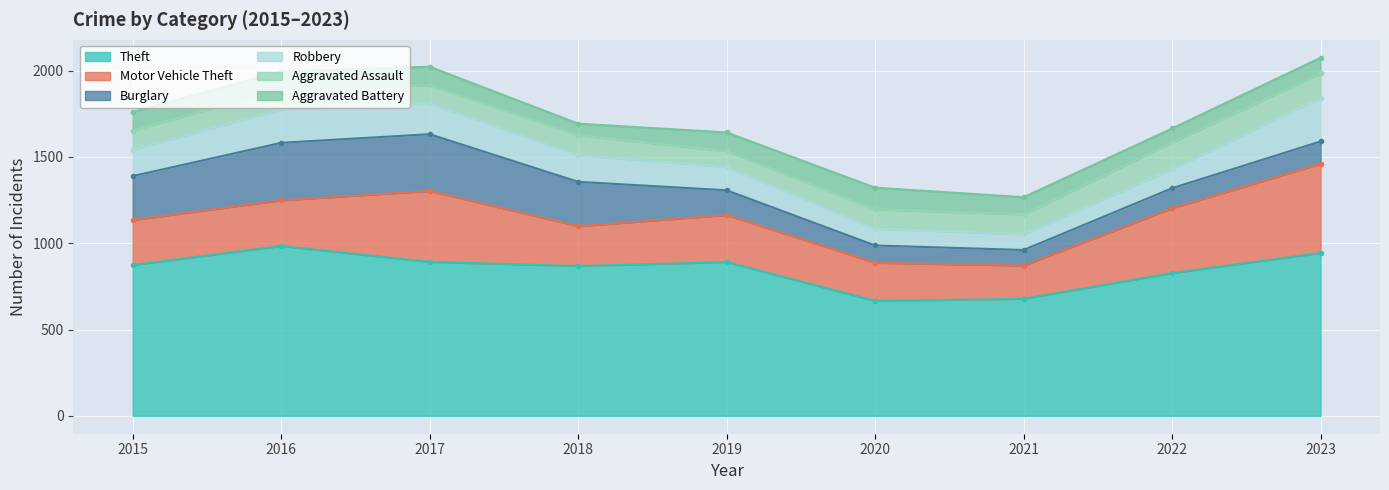

The value of Theft at 2023 is 350. True or false?

False